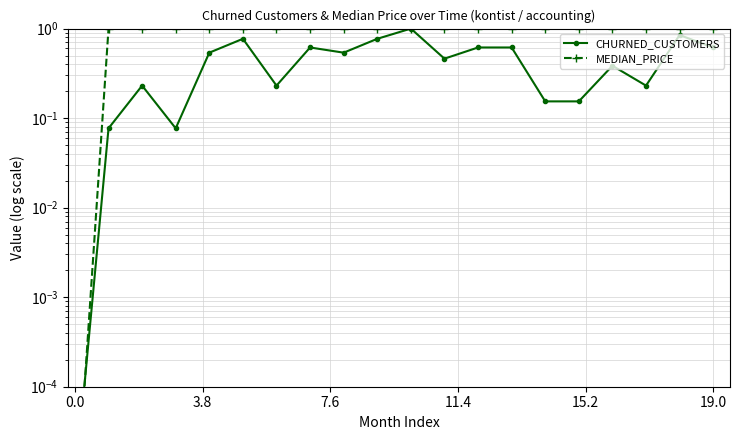

Does the chart have visible grid lines?

Yes